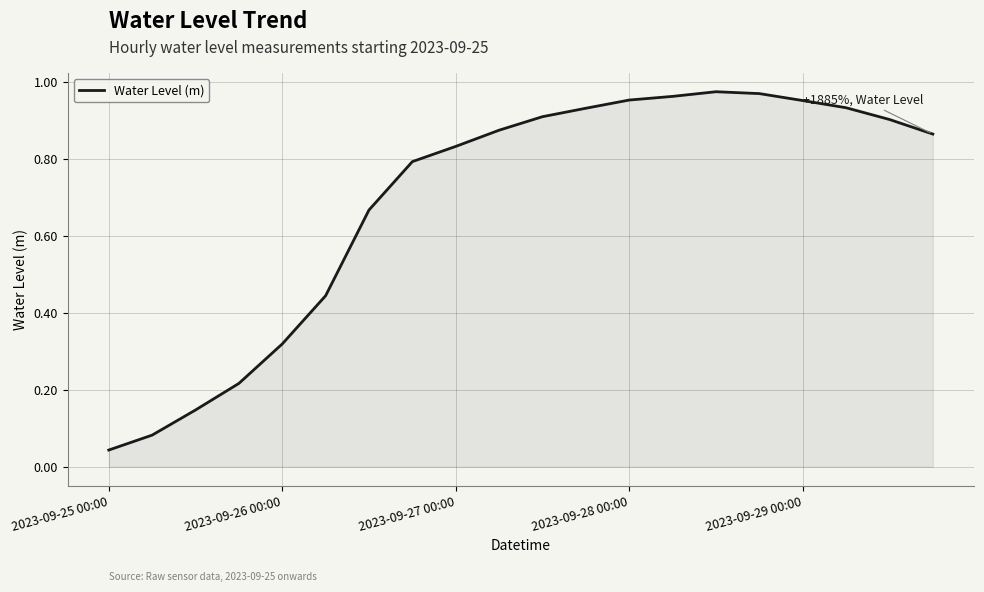

How many lines are shown in the chart?

1